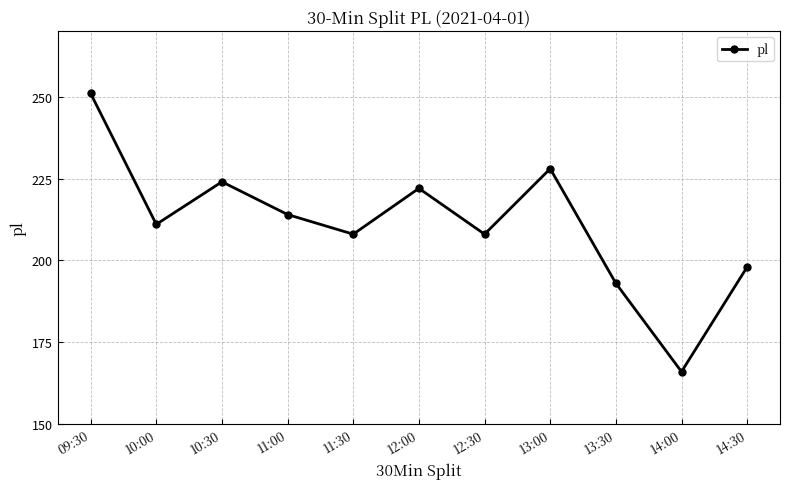

What is the difference between the maximum and minimum values?

85